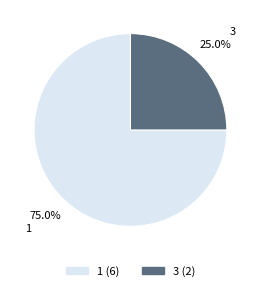

Approximately how many times larger is the value at 1 compared to 3?

3.0